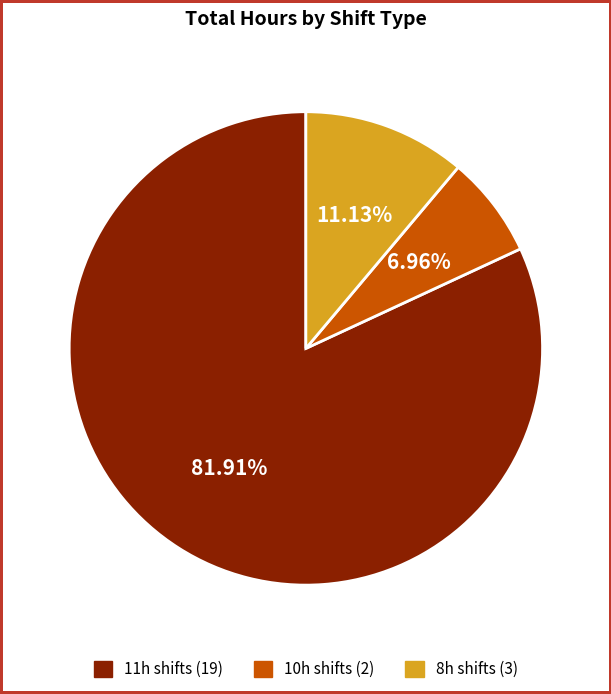

Is there any slice that represents more than half of the pie?

Yes